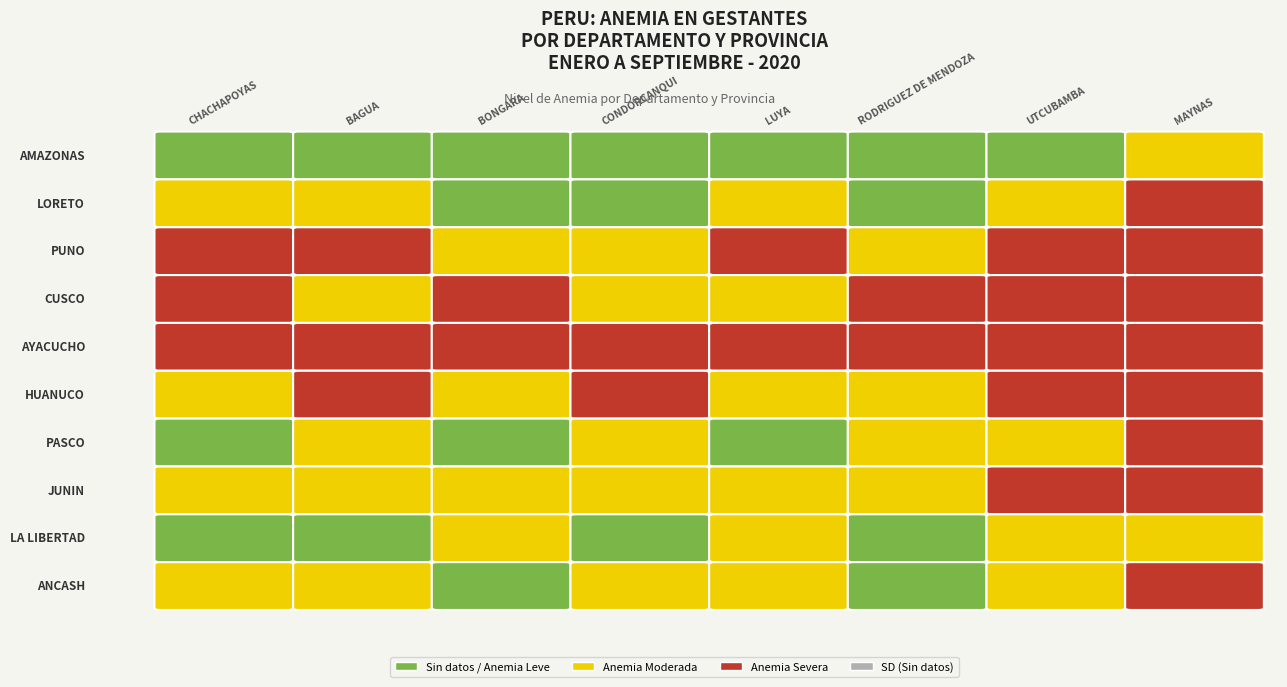

What is the highest value of the PASCO series?

2